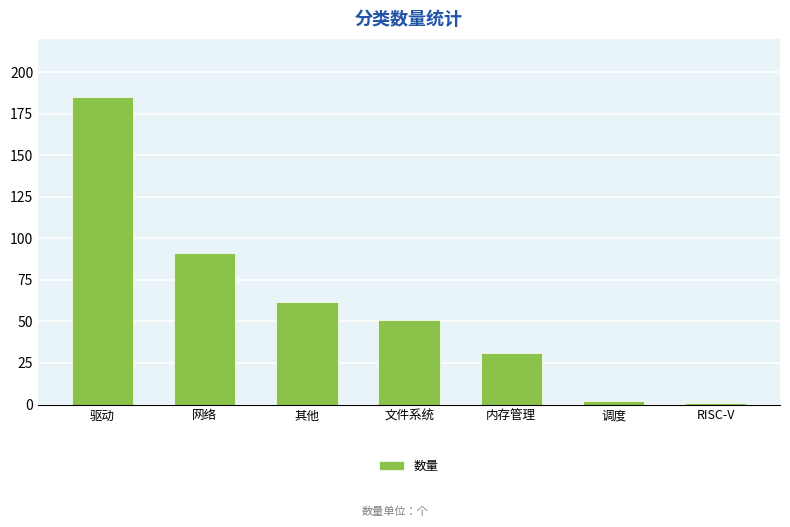

Which has a higher value, 驱动 or 内存管理?

驱动